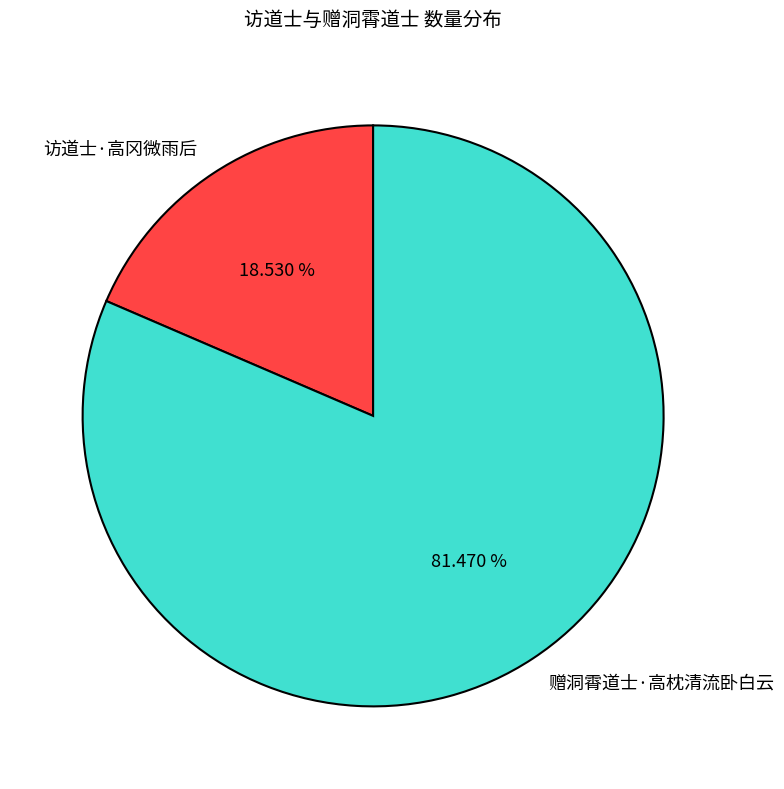

Is the sum of 访道士·高冈微雨后 and 赠洞霄道士·高枕清流卧白云 greater than half?

Yes